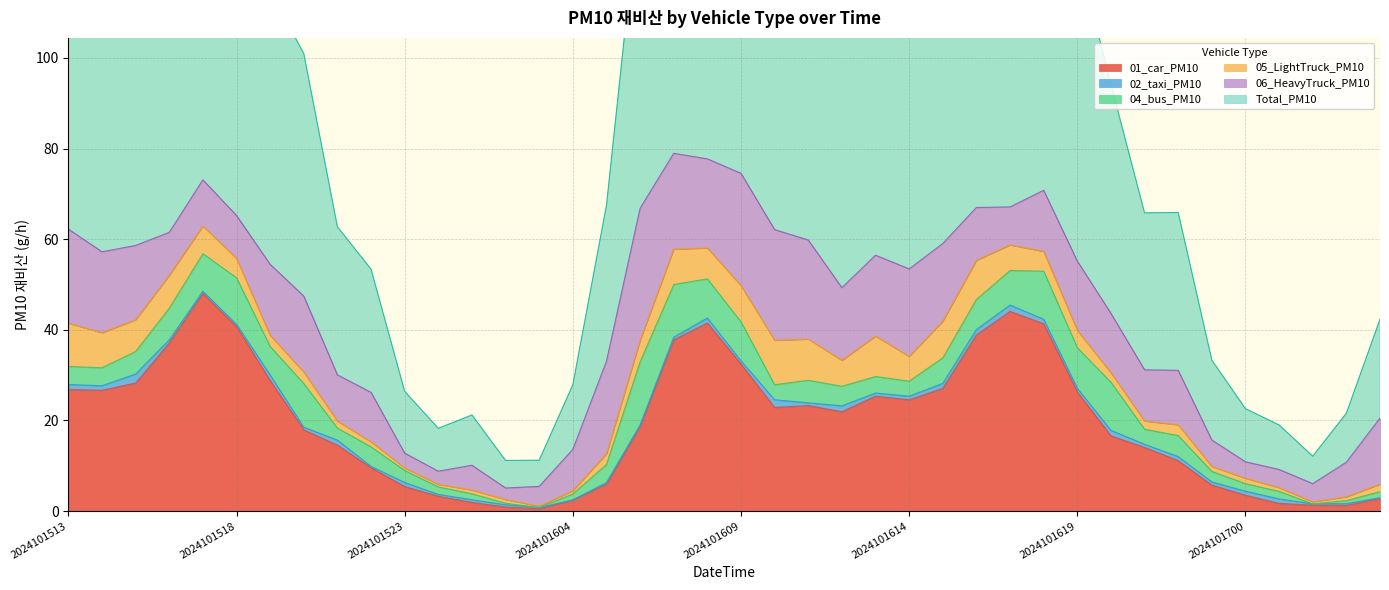

What is the value of the 05_LightTruck_PM10 point at the 13th from the left?

0.8